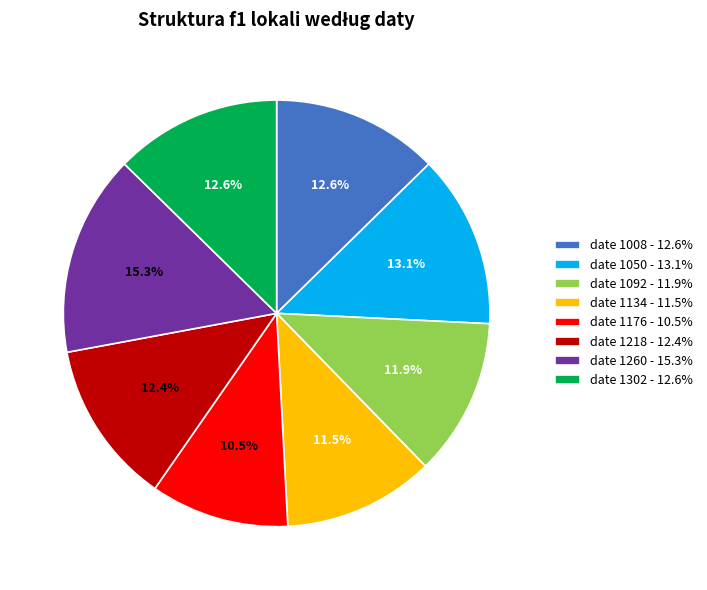

Which slice is the smallest?

date 1176 - 10.5%